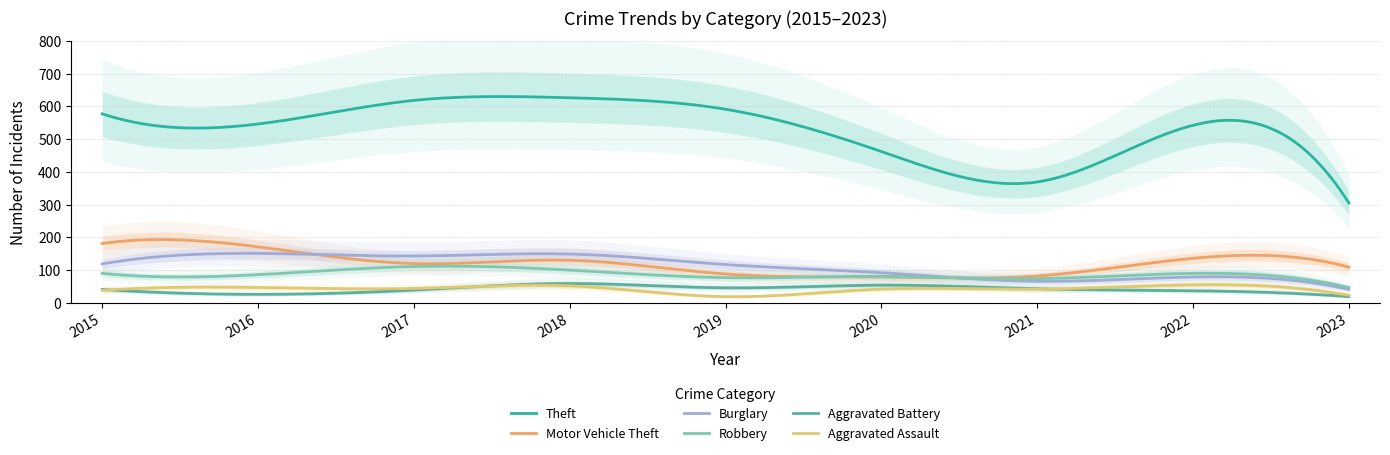

True or false: Aggravated Assault has a value of 12 at 2018.

False